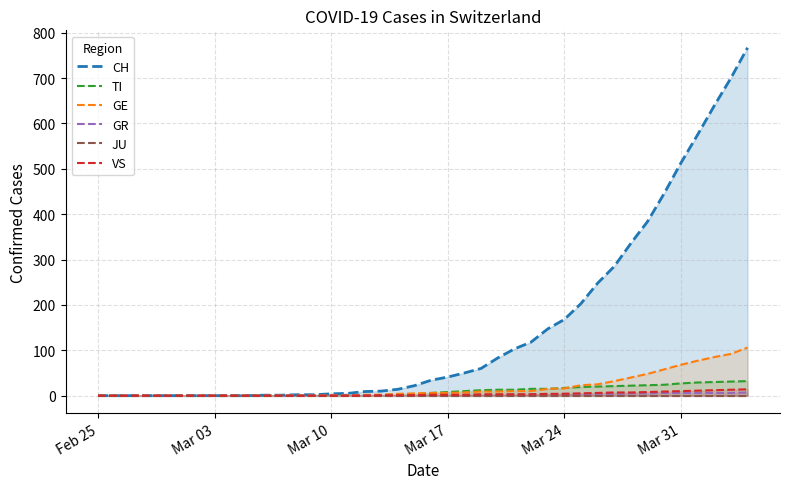

What is the maximum value shown in the chart?

767